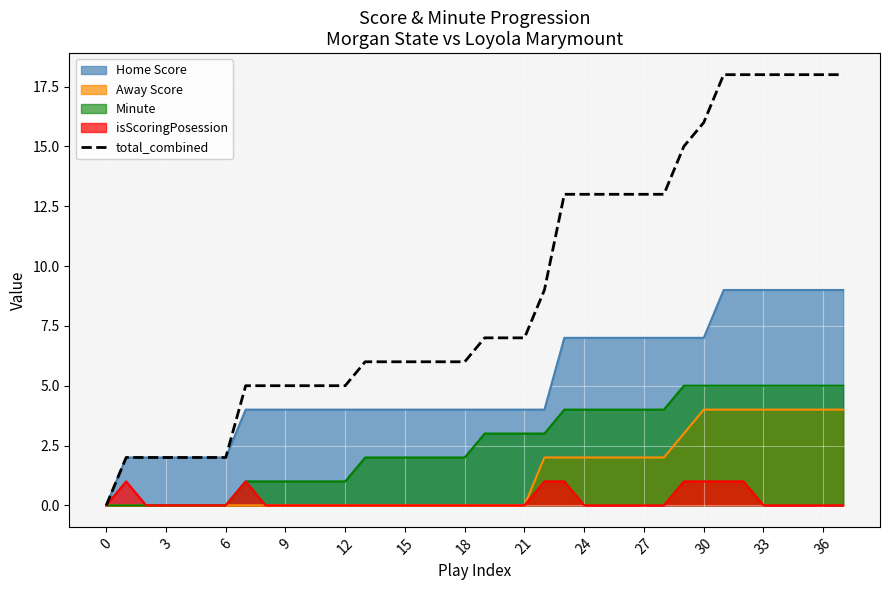

What is the spread (max minus min) of values at 36?

18